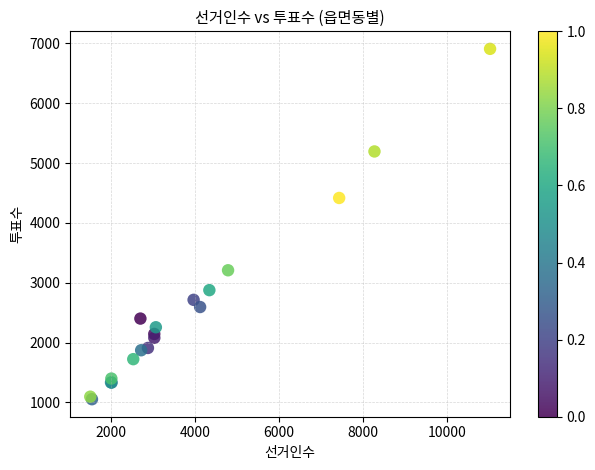

What Y value in the scatter plot is closest to 3980?

4416